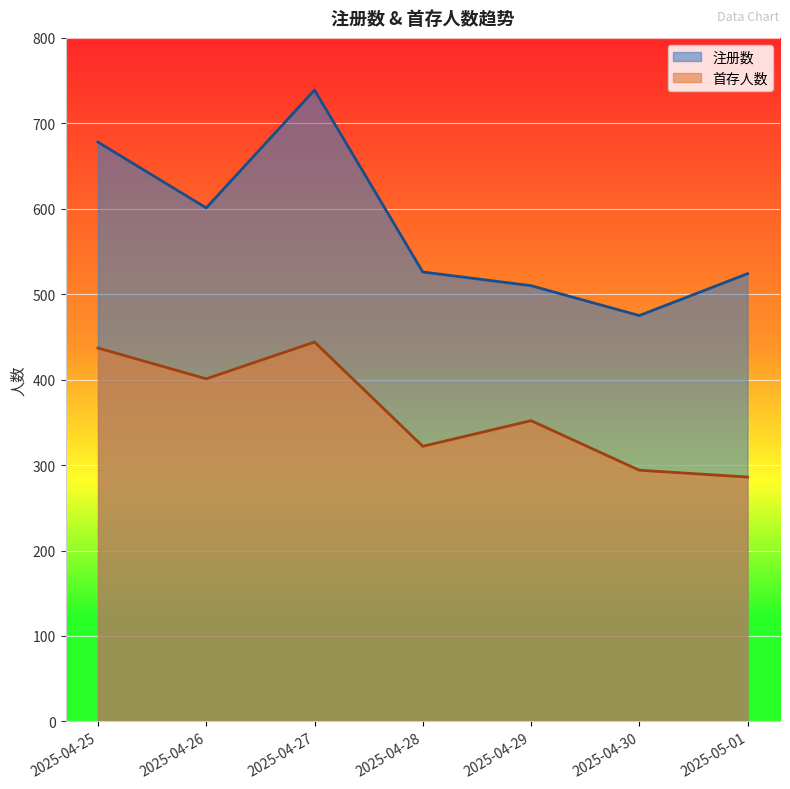

Count the number of categories in the chart.

7